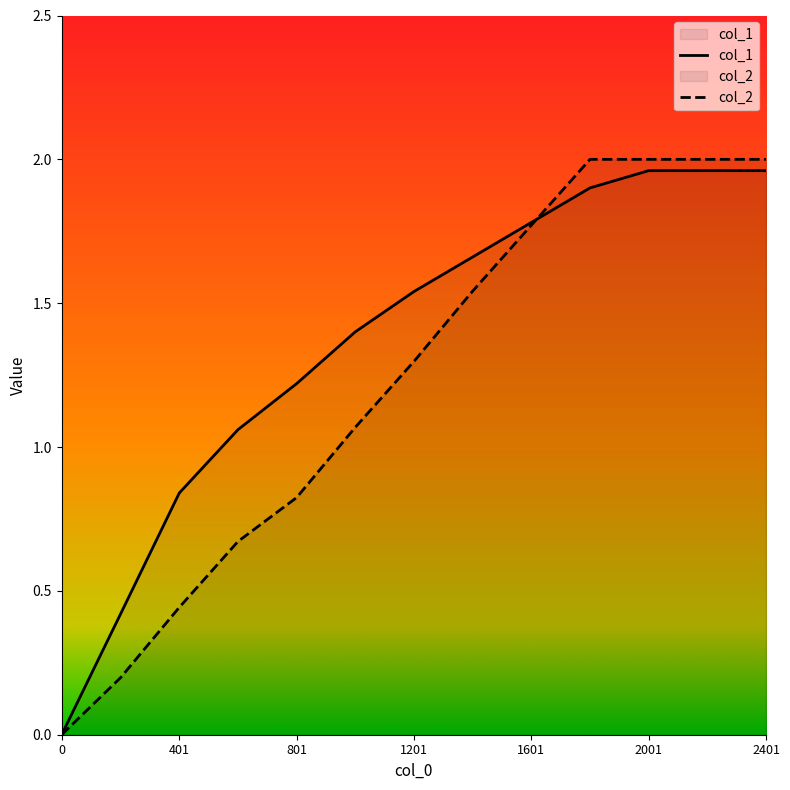

At which label does col_2 first exceed 1?

1001